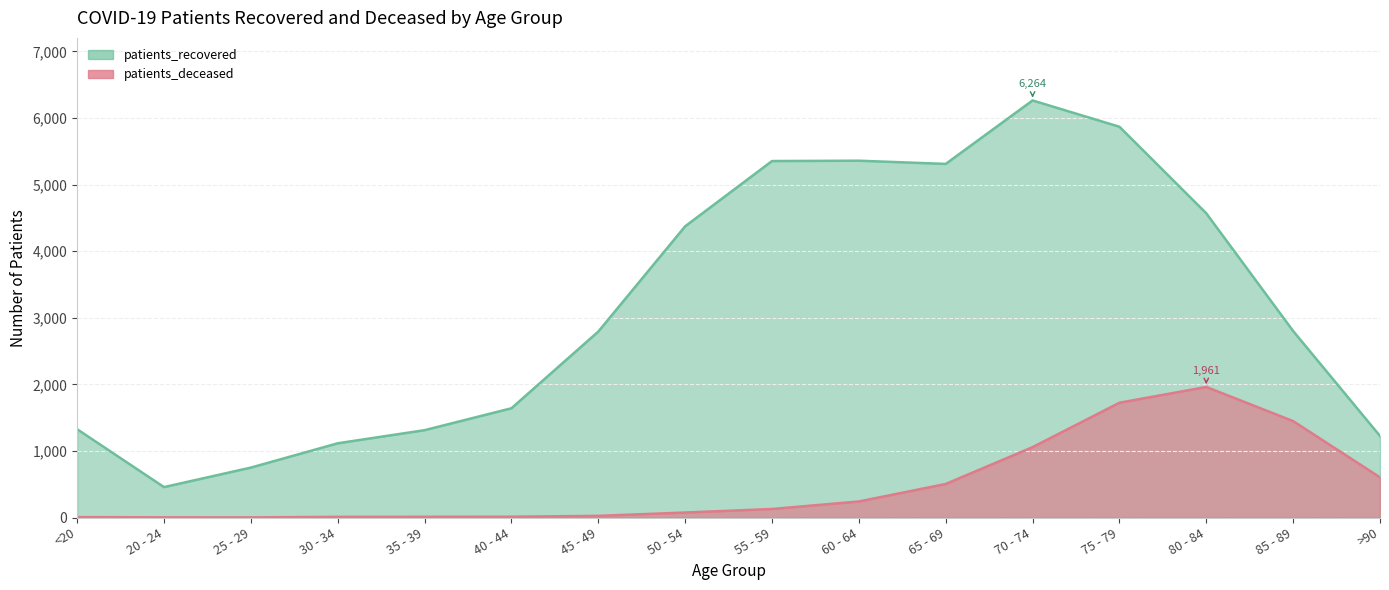

At which label does patients_recovered reach its minimum?

20 - 24